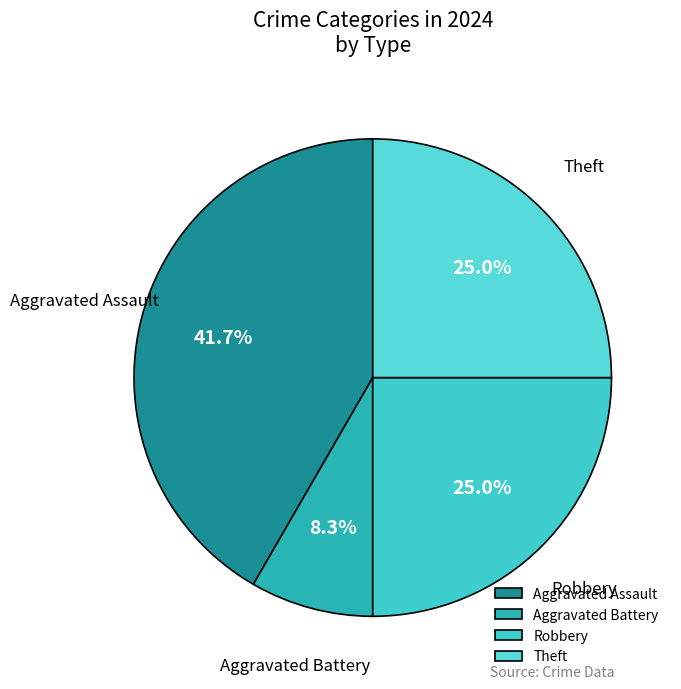

What portion of the pie excludes Aggravated Assault?

58.3%